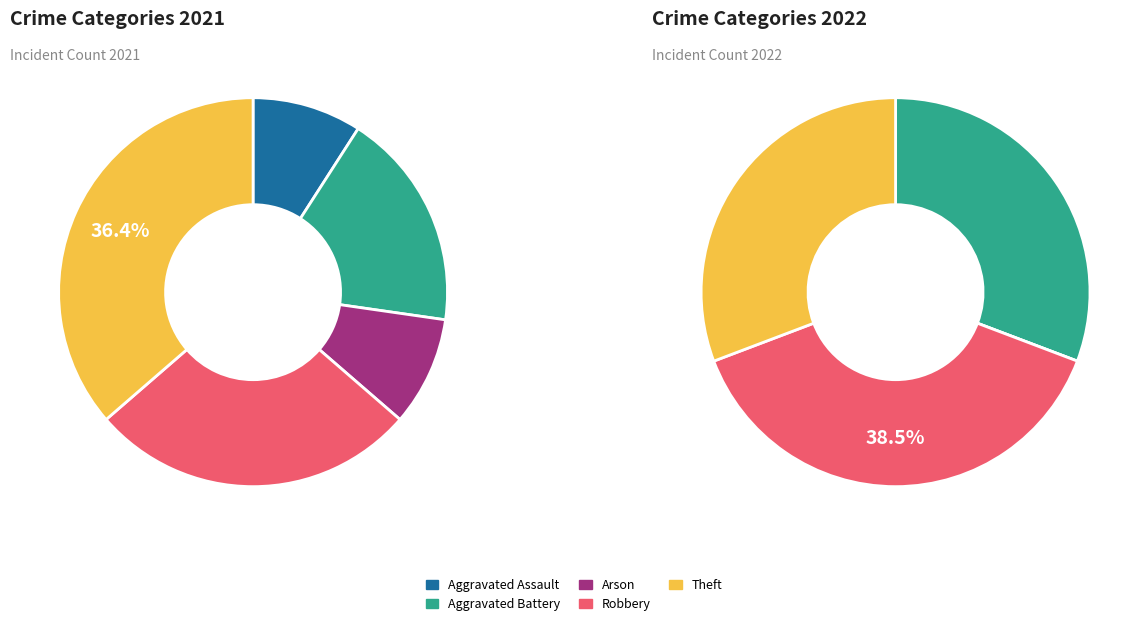

To the nearest percent, what is the combined percentage of values_2021 and 3?

38%